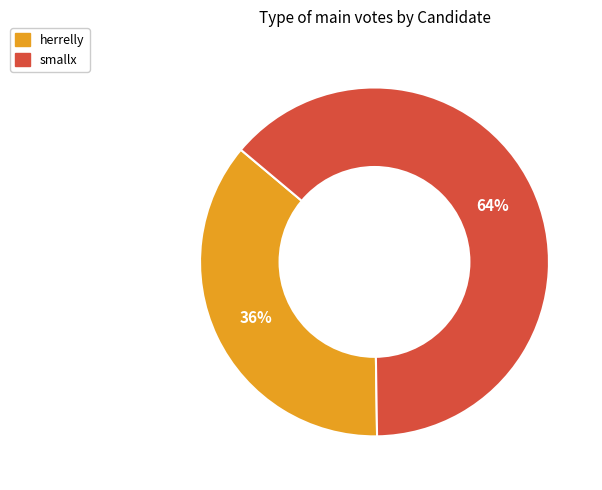

Count the number of slices in the pie.

2